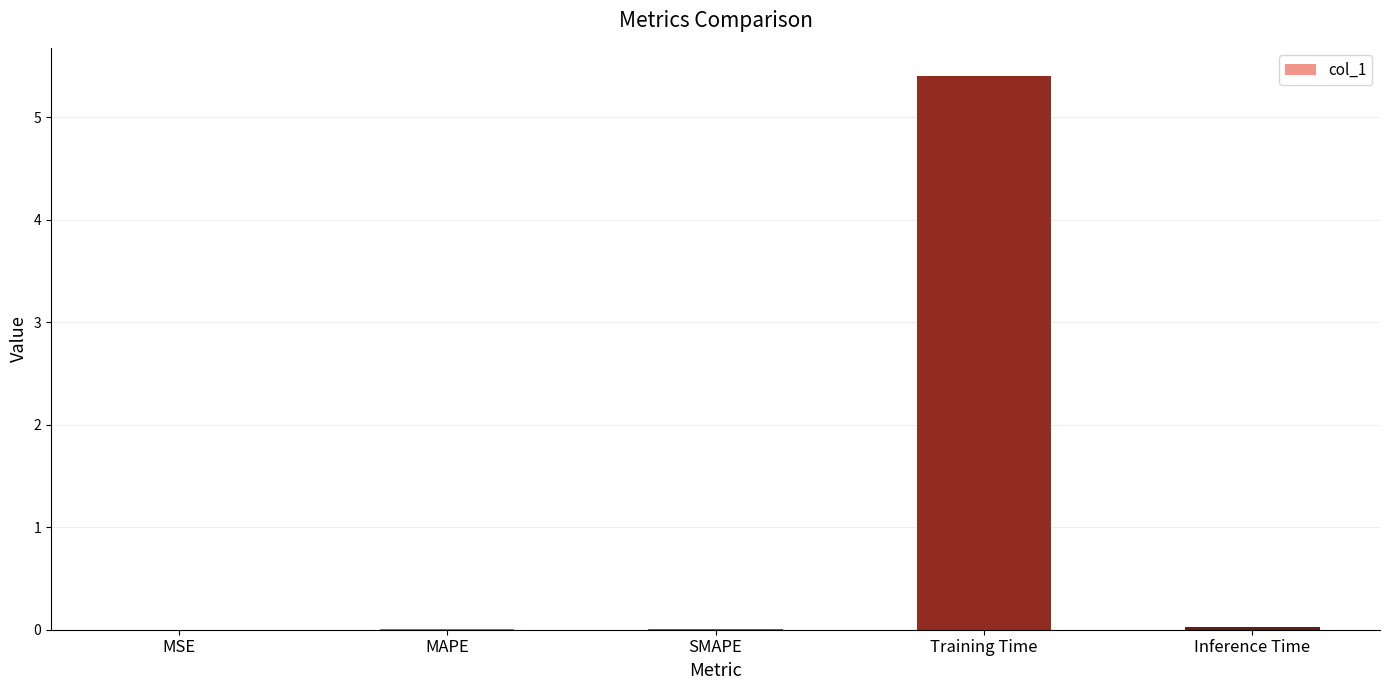

What value does the data have at Training Time?

5.4